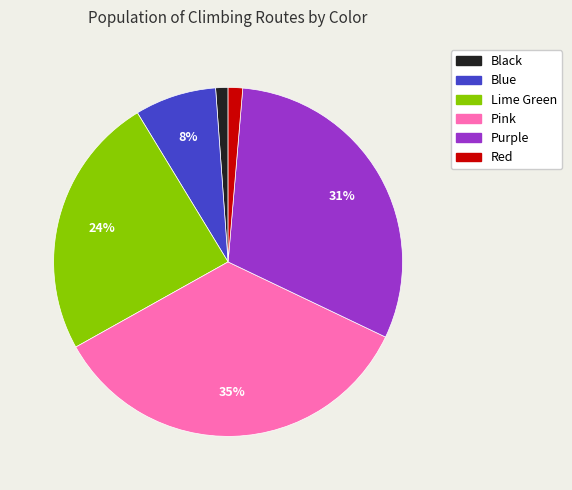

How many segments does this pie chart have?

6